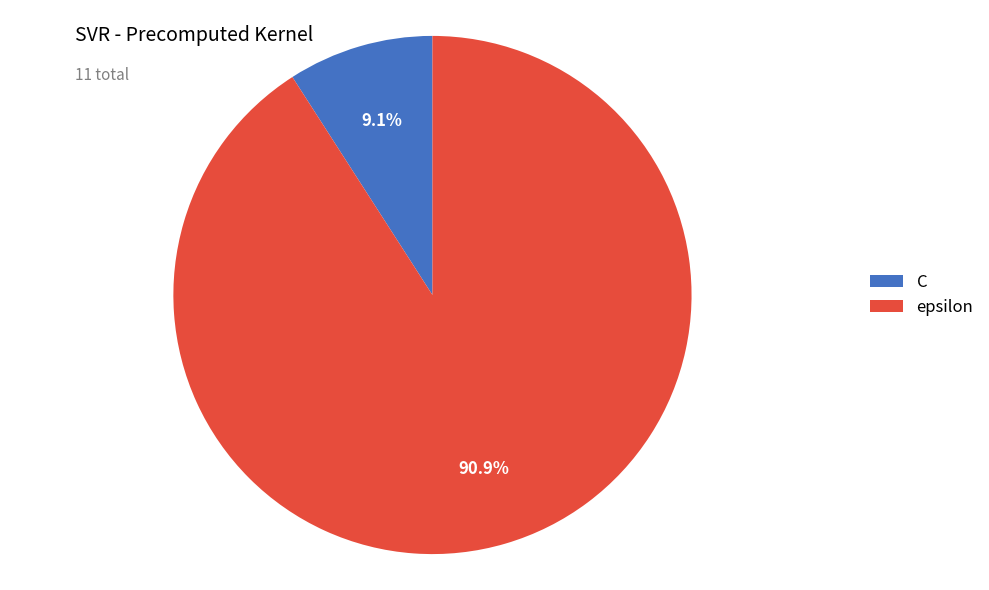

To the nearest percent, what is the difference between the largest and smallest slice percentages?

82%